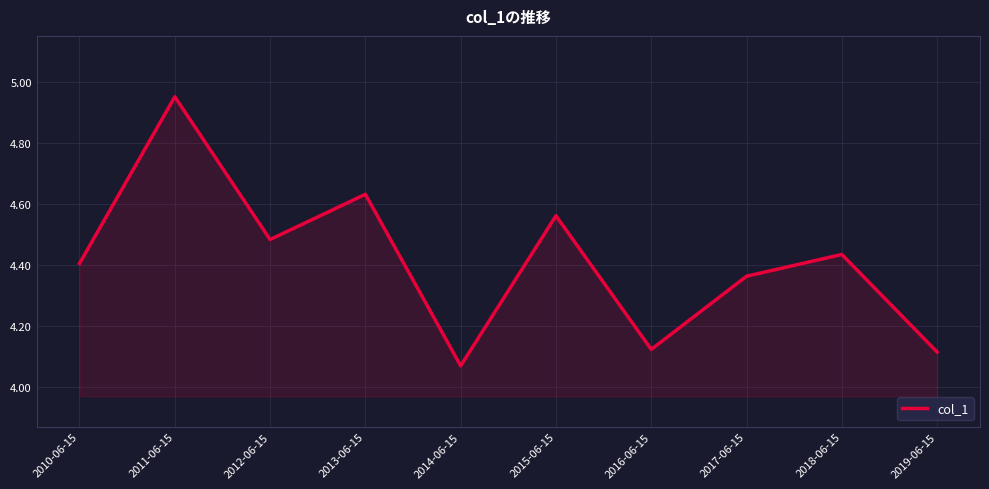

What position from the left is 2016-06-15?

7